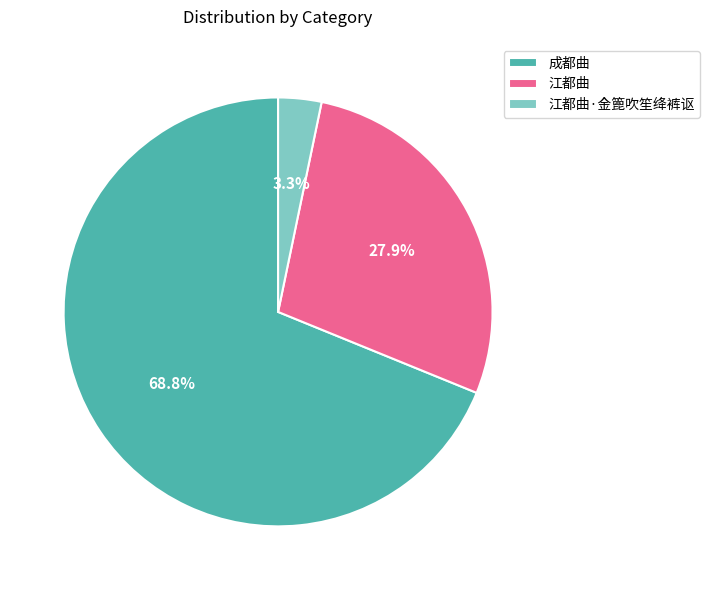

To the nearest percent, what is the combined percentage of 江都曲 and 江都曲·金篦吹笙绛裤讴?

31%